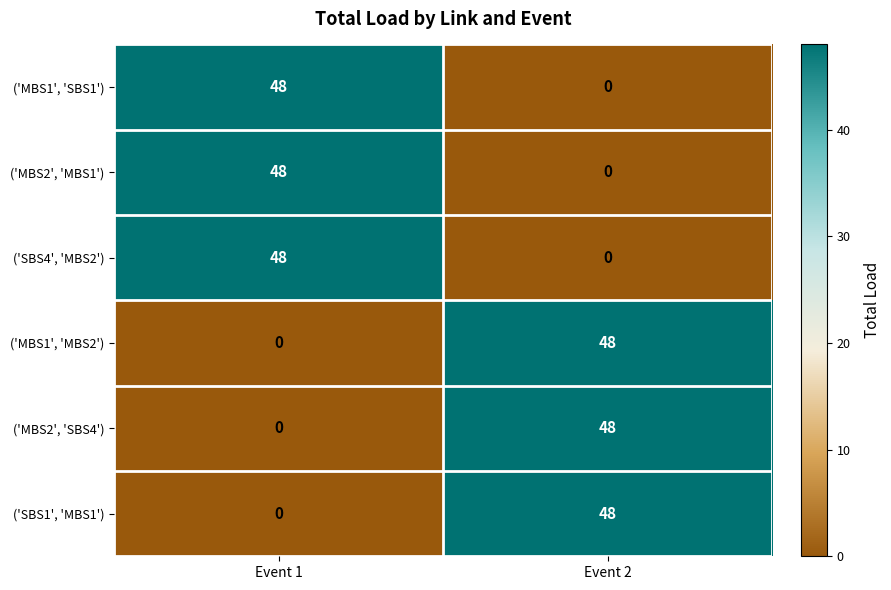

What is the total value across all series at Event 1?

144